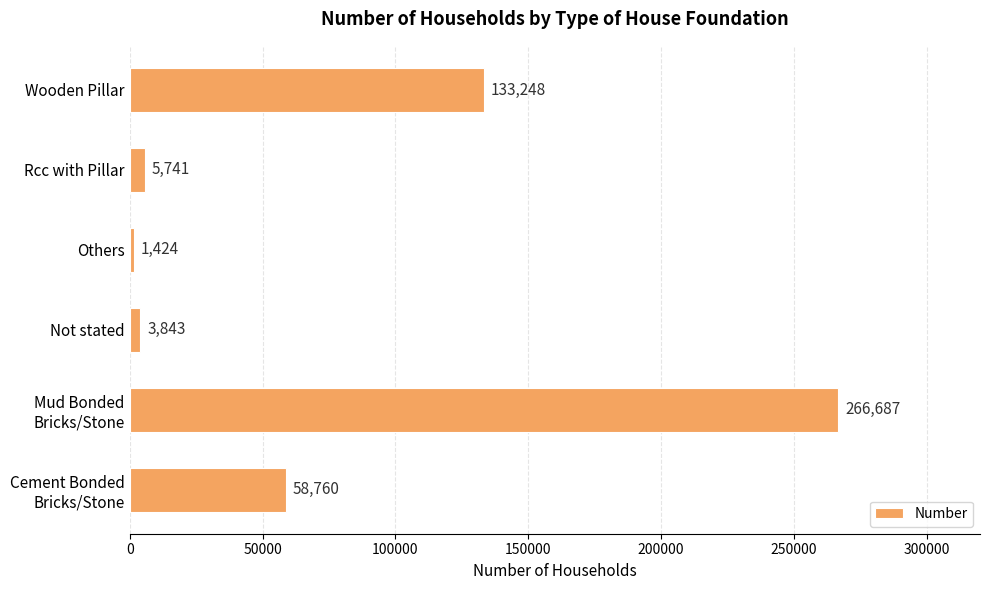

What is the sum of all values?

469703